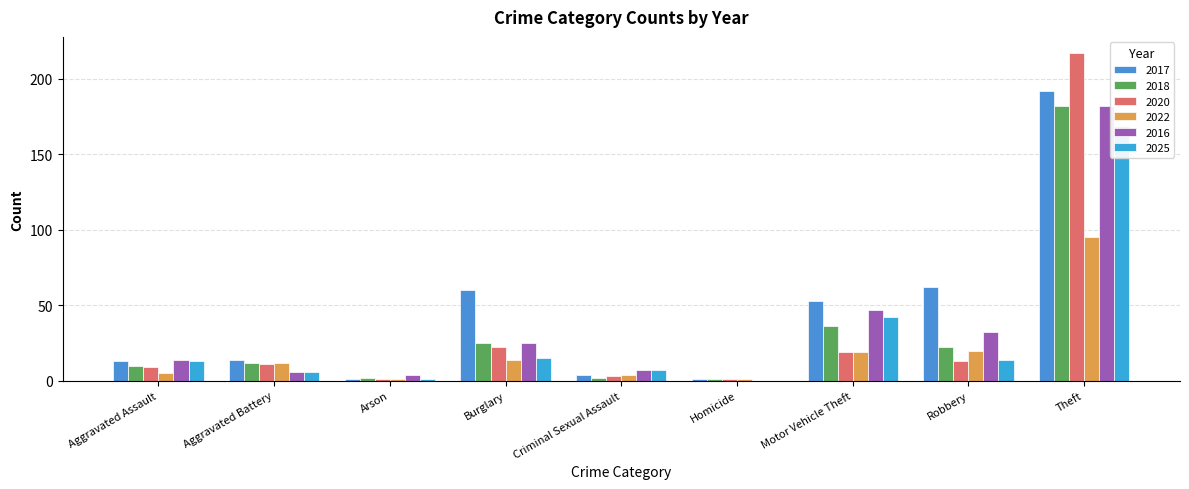

Does the chart contain stacked bars?

No